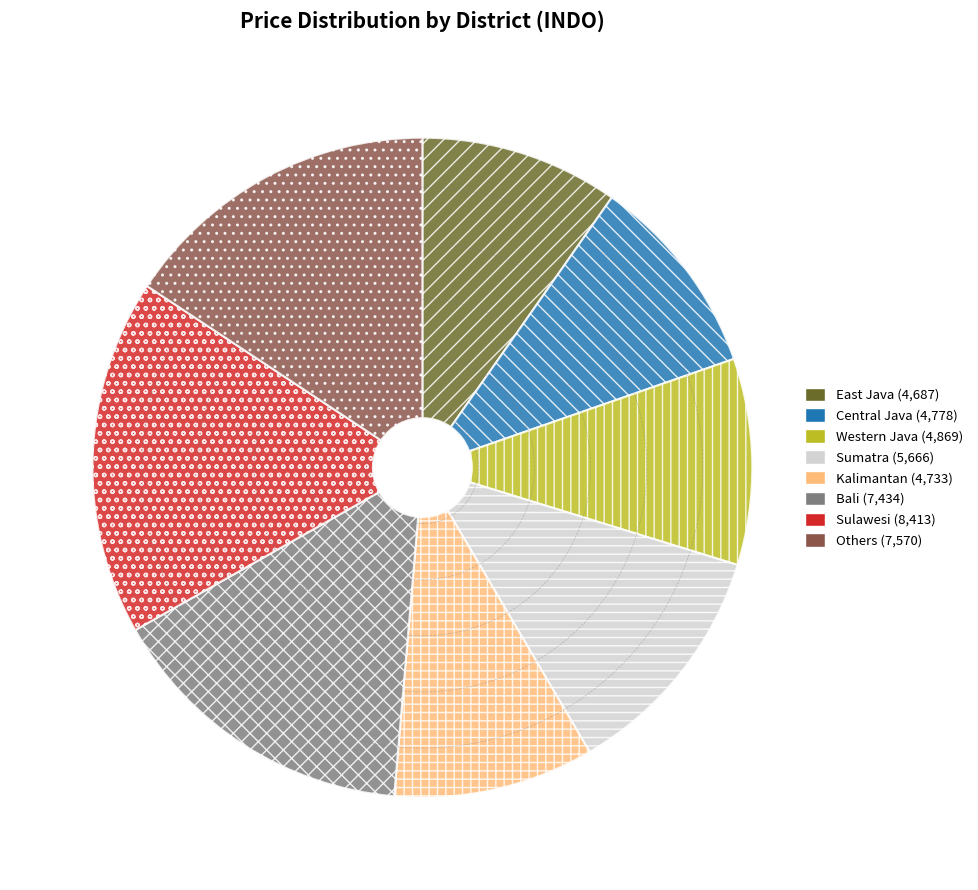

Which category has the biggest portion of the pie?

Sulawesi